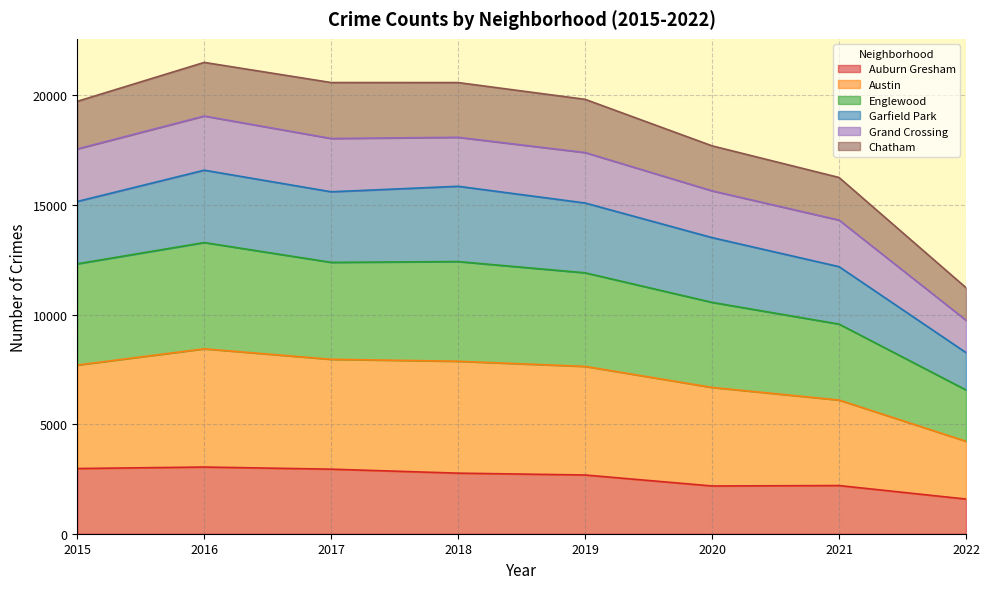

What is the difference between the Auburn Gresham values at 2017 and 2019?

266